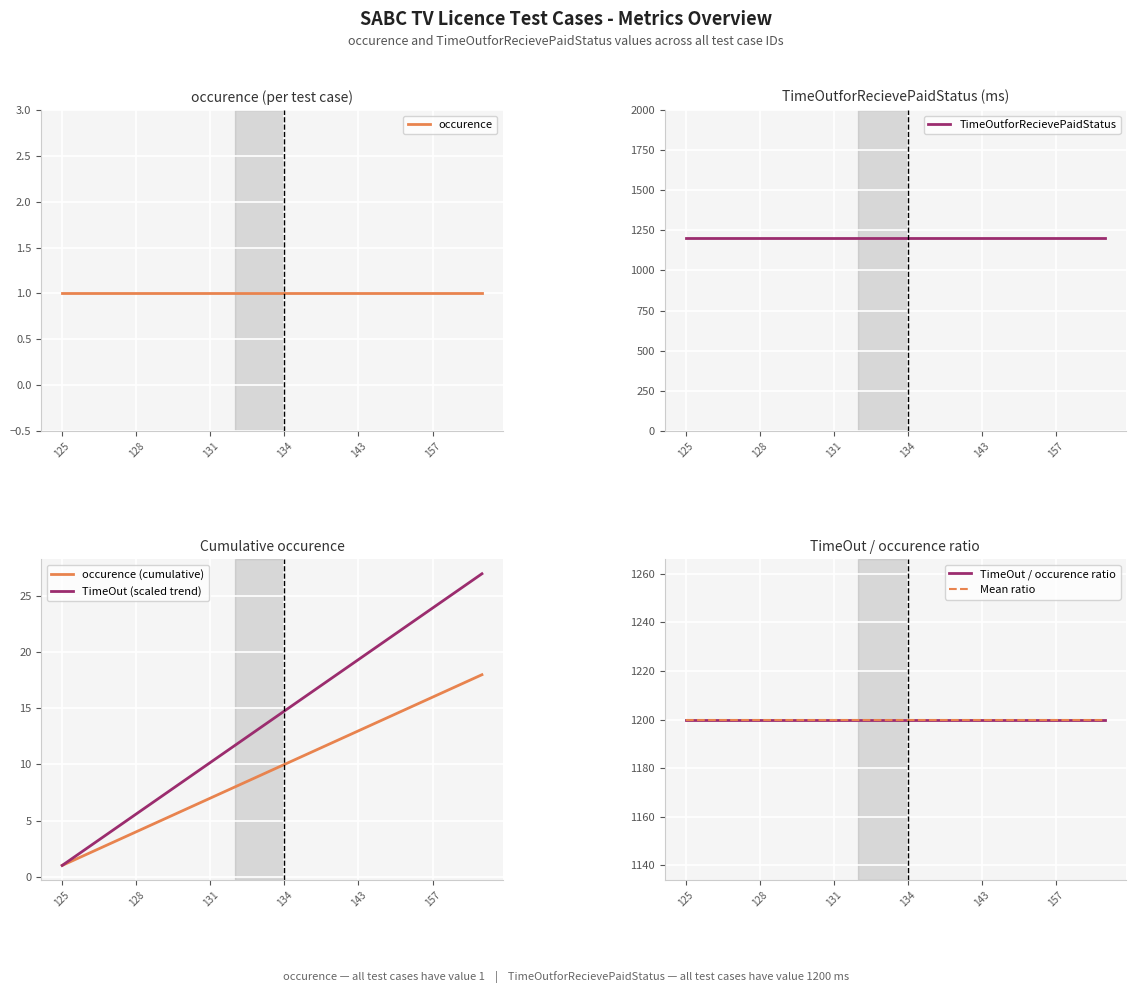

What is the maximum value shown in the chart?

1200.0